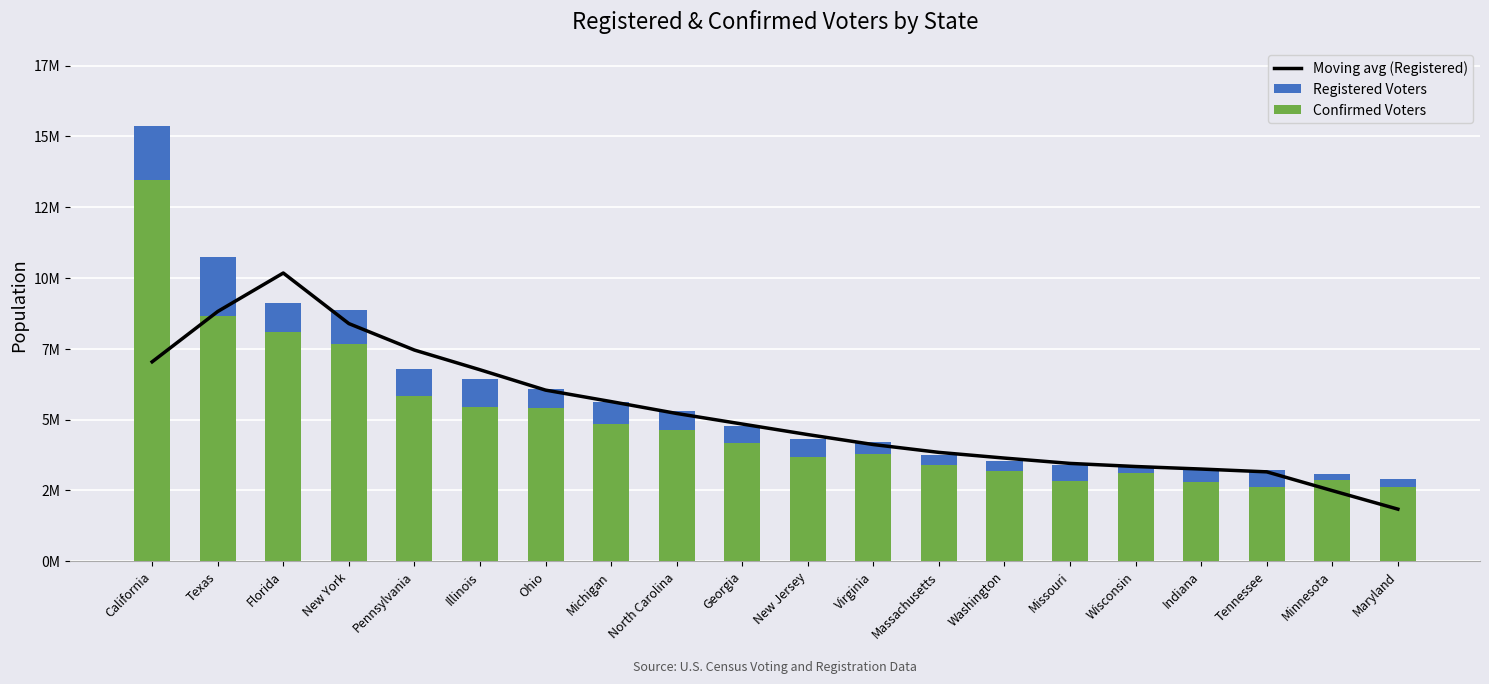

Are the bars horizontal?

No